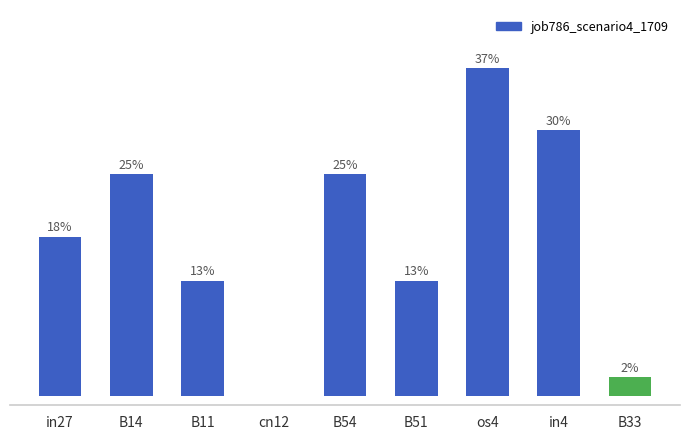

Are the bars grouped side by side (vs. stacked)?

No